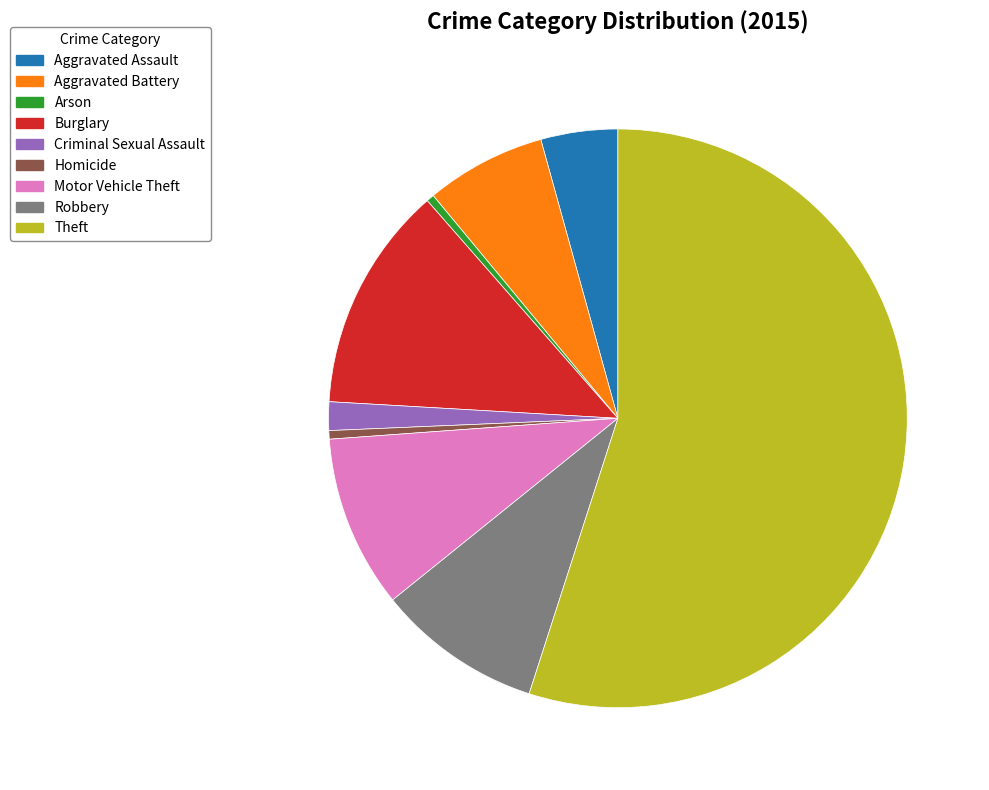

How many segments does this pie chart have?

9